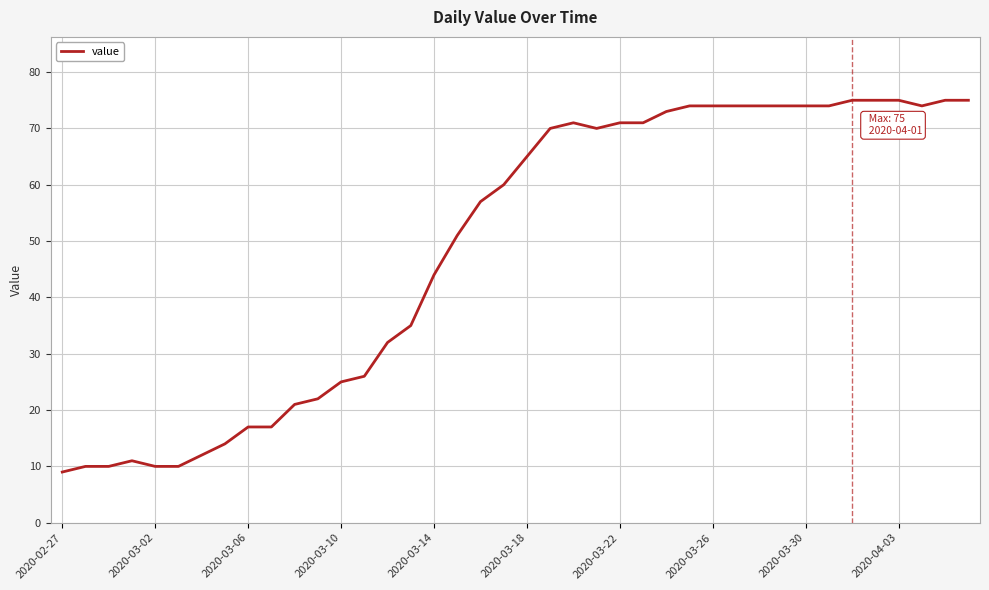

What is the greatest value displayed?

75